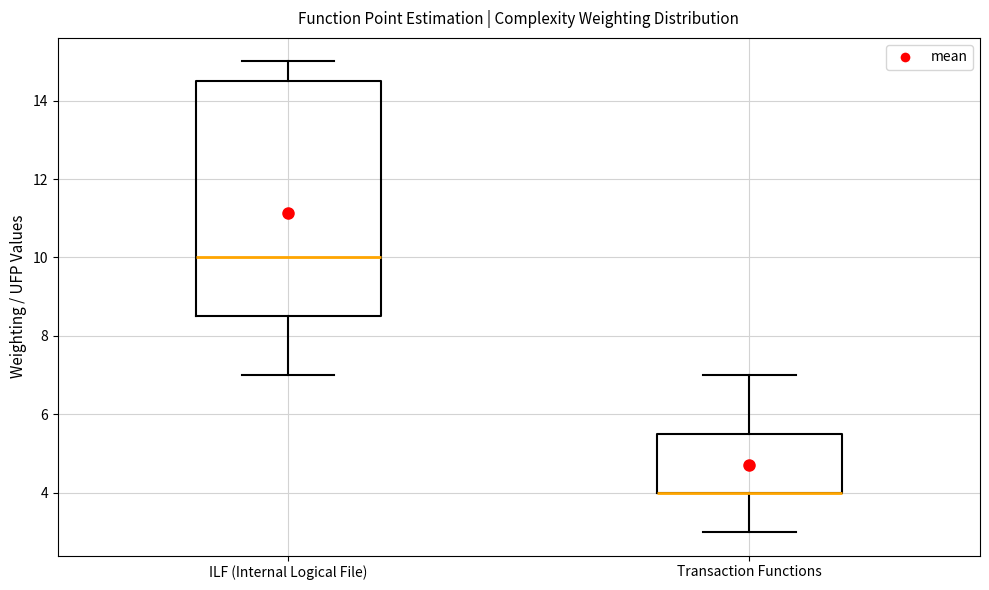

Reading left to right, read every box against the y-axis: the position of its median line, the range the box covers, and the ends of its whiskers. The values are not printed on the chart, so give them approximately, as read against the axis.

ILF (Internal Logical File): median 10.0, box 8.6 to 14.6, whiskers 7.0 to 15.0
Transaction Functions: median 4.0 (drawn on the box's lower edge), box 4.0 to 5.6, whiskers 3.0 to 7.0